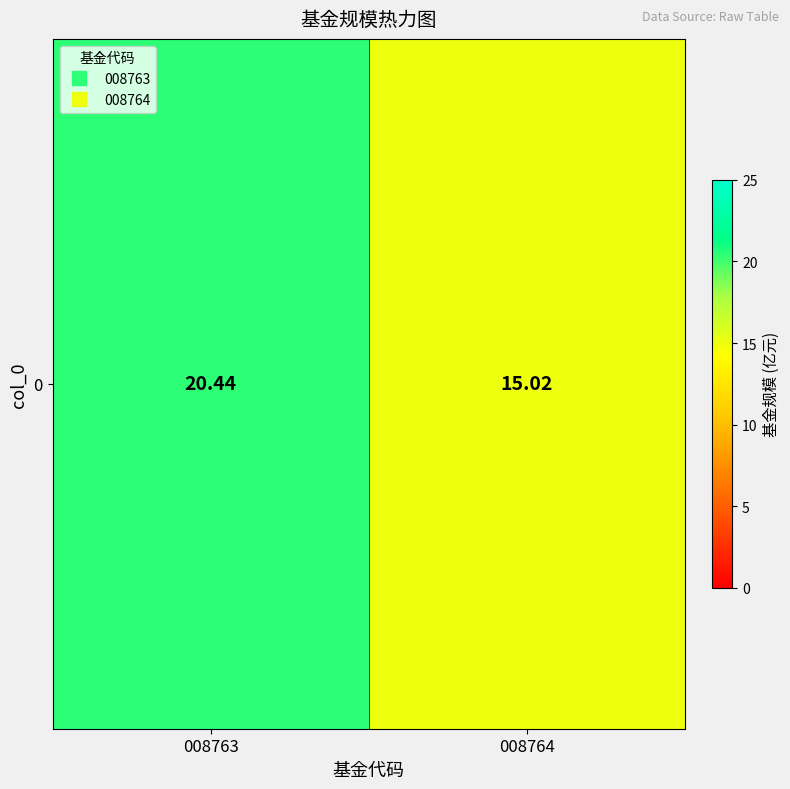

What is the difference between the values at 008764 and 008763?

5.4